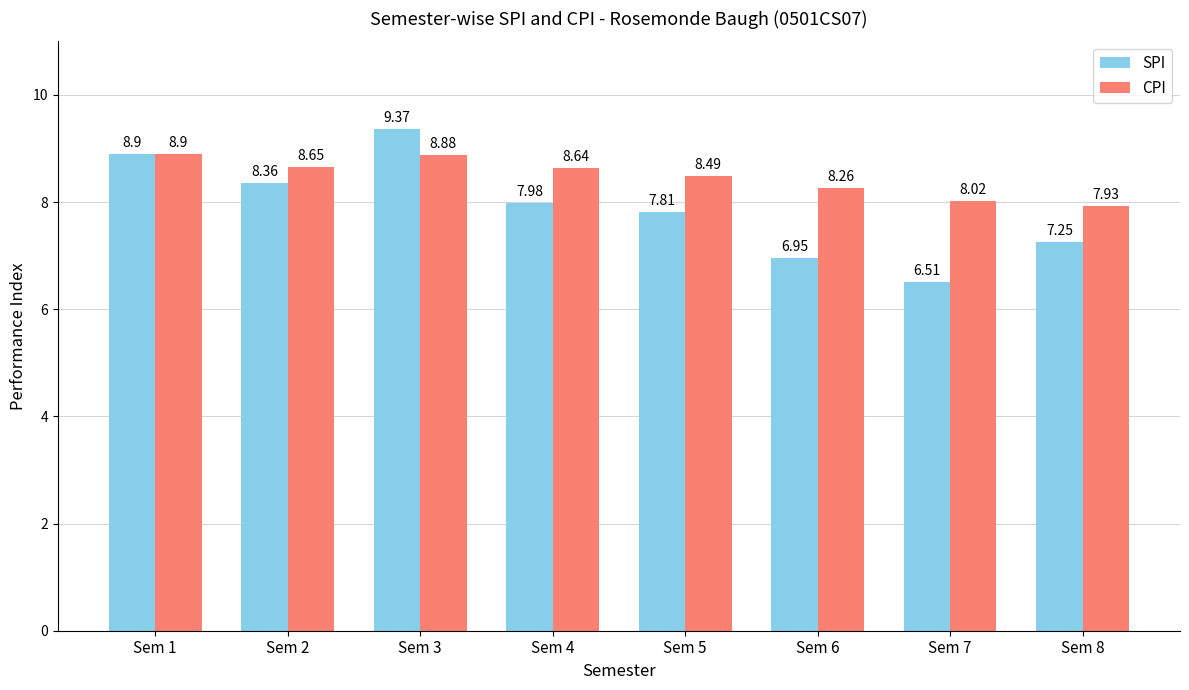

What is the spread (max minus min) of values at Sem 8?

0.7